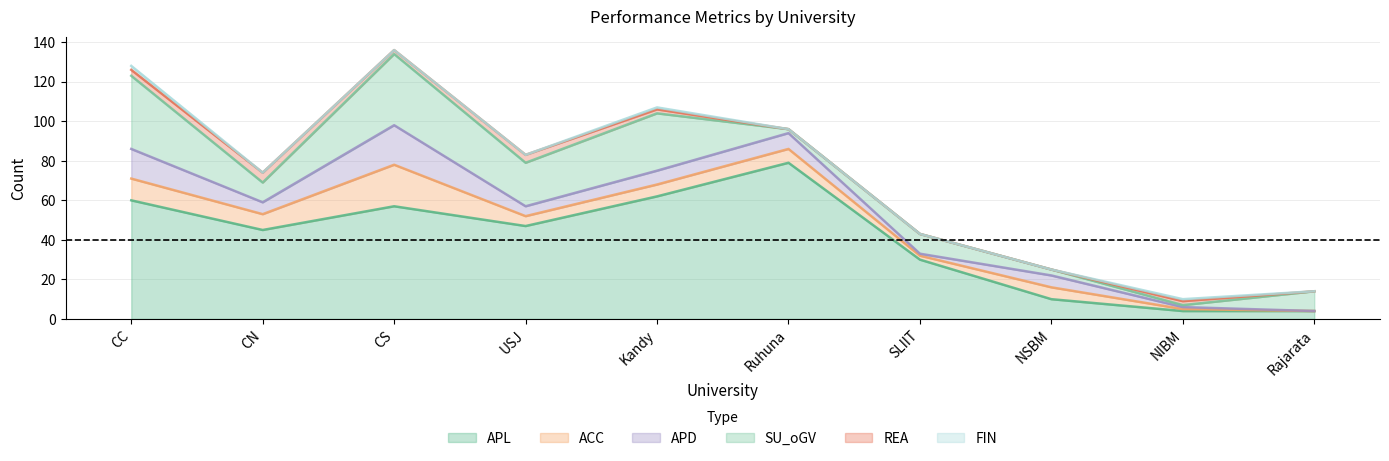

True or false: SU_oGV and FIN intersect in this chart.

False